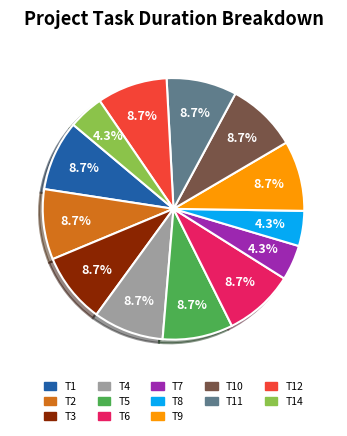

Is there any slice that represents more than half of the pie?

No